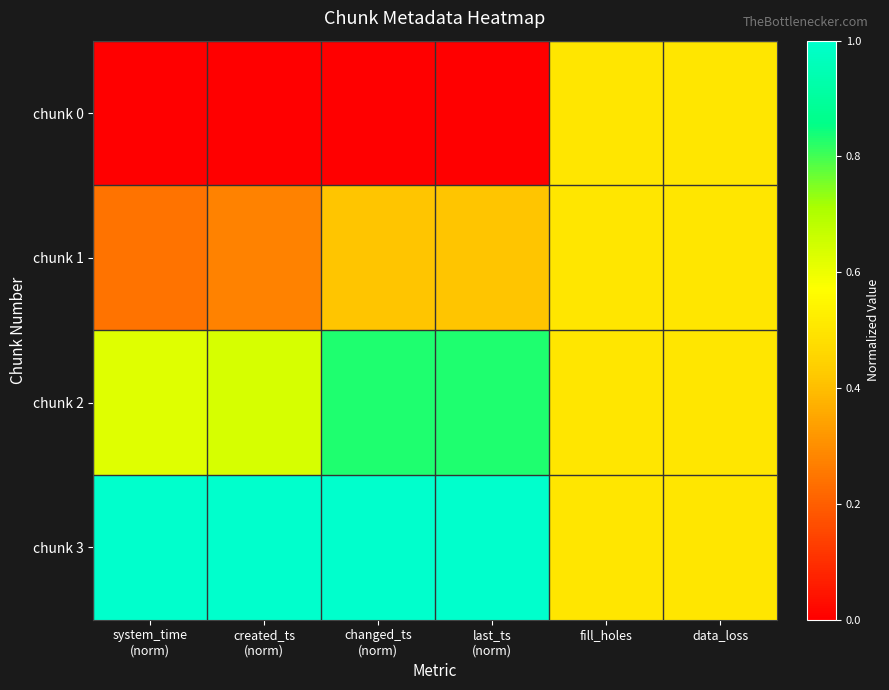

At how many categories does at least one series exceed 0?

6